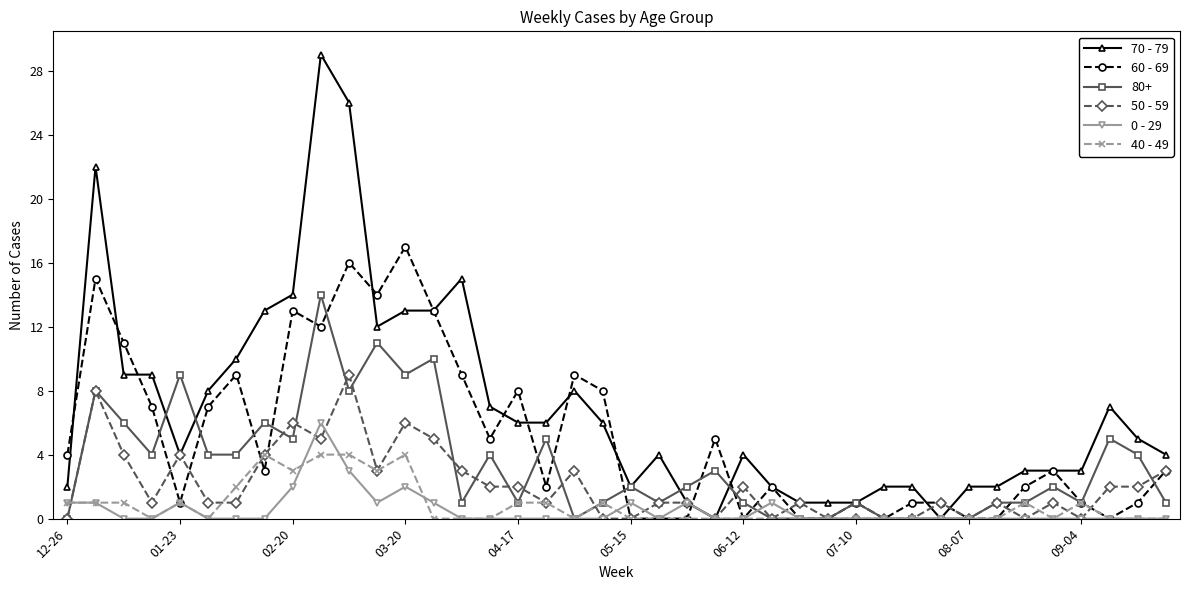

Rank the series by their maximum value, from highest to lowest.

70 - 79, 60 - 69, 80+, 50 - 59, 0 - 29, 40 - 49